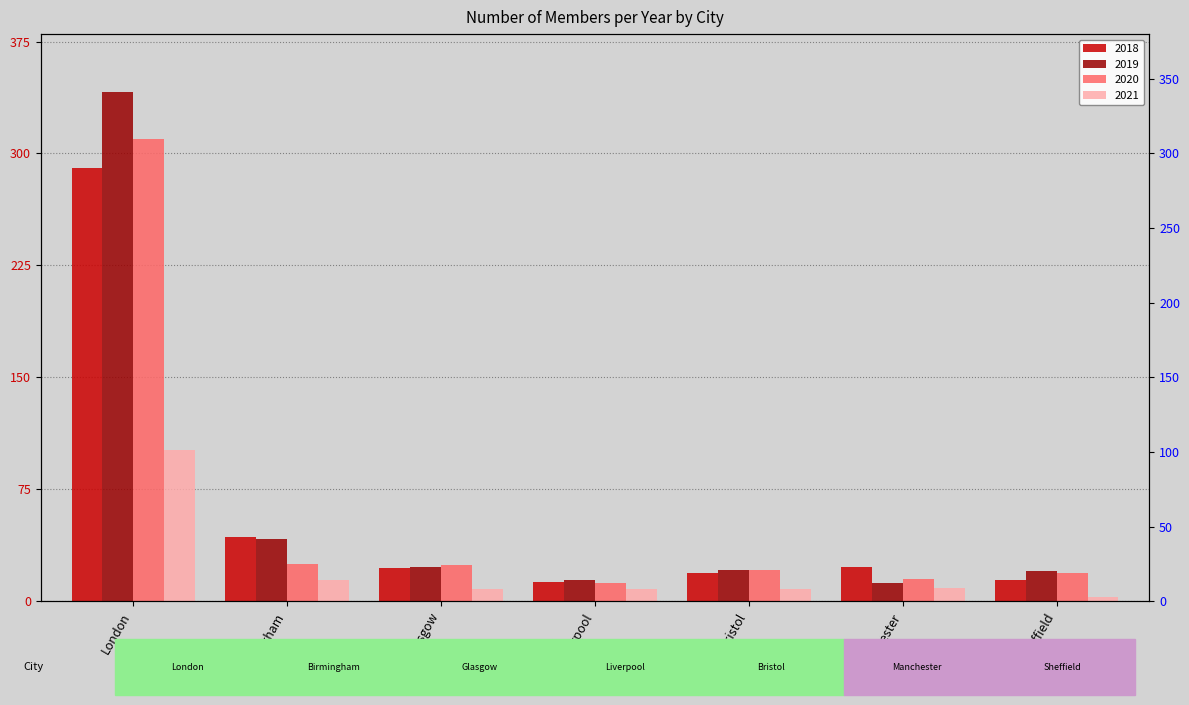

What are all the series names shown in the legend?

2018, 2019, 2020, 2021